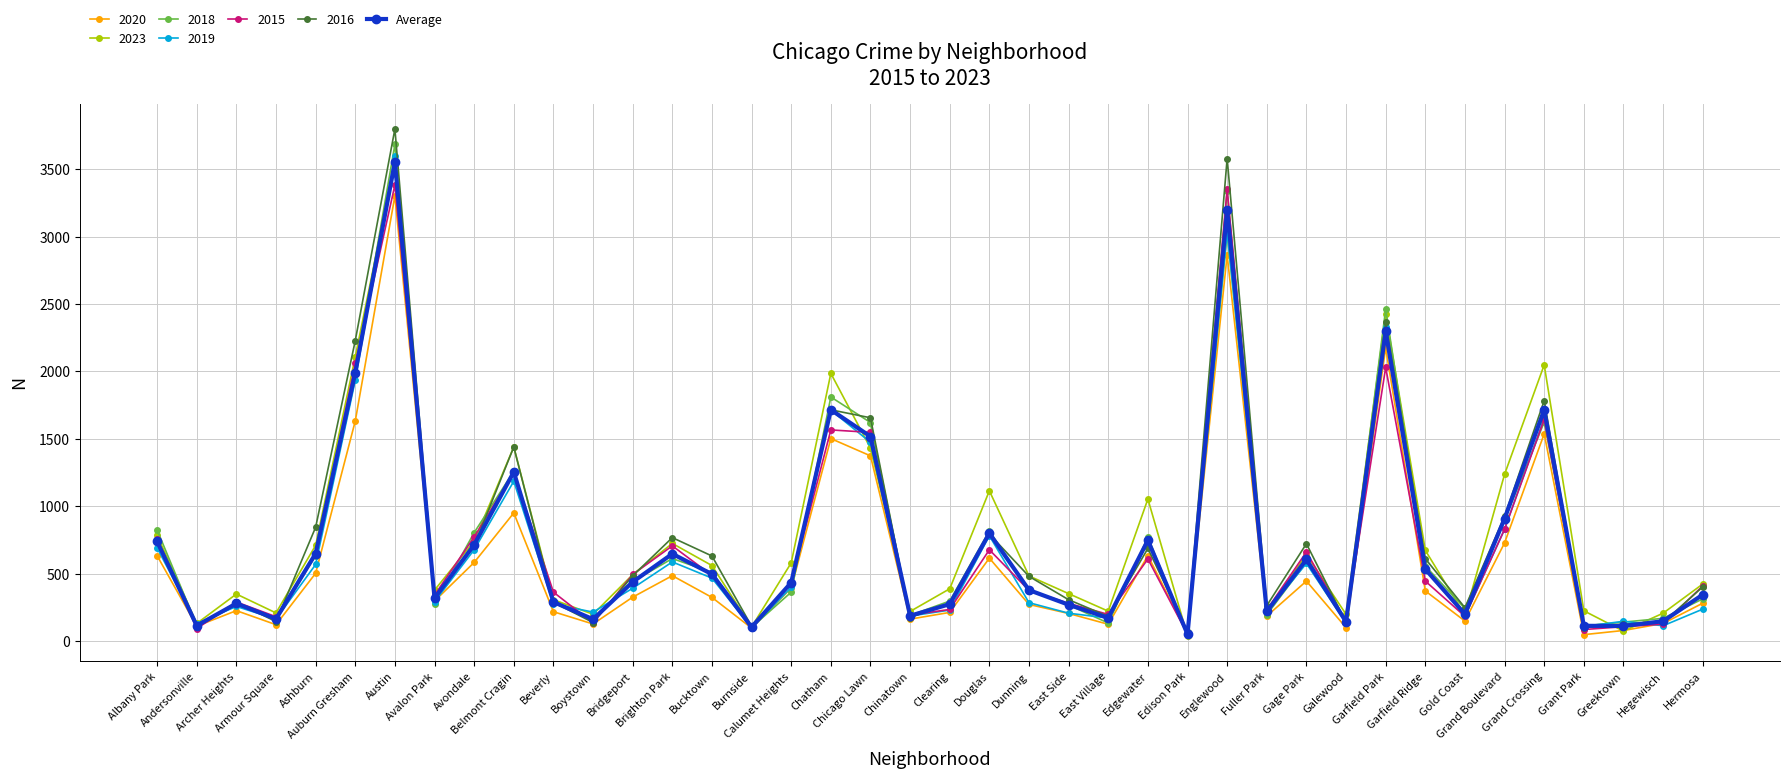

What is the highest value of the 2023 series?

3549.0